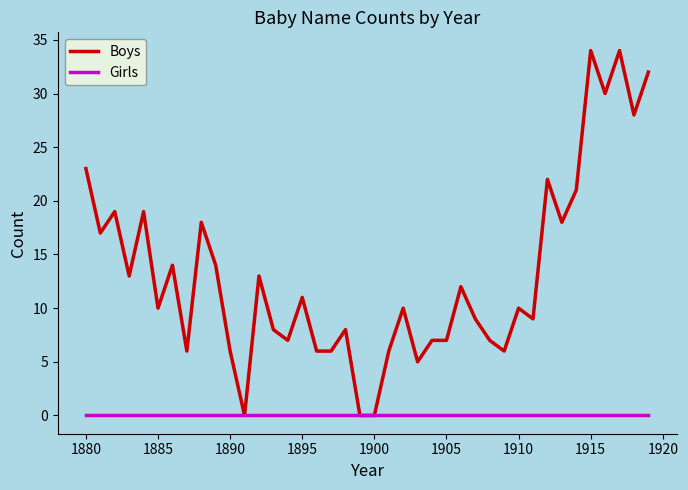

Count the number of data series in this chart.

2